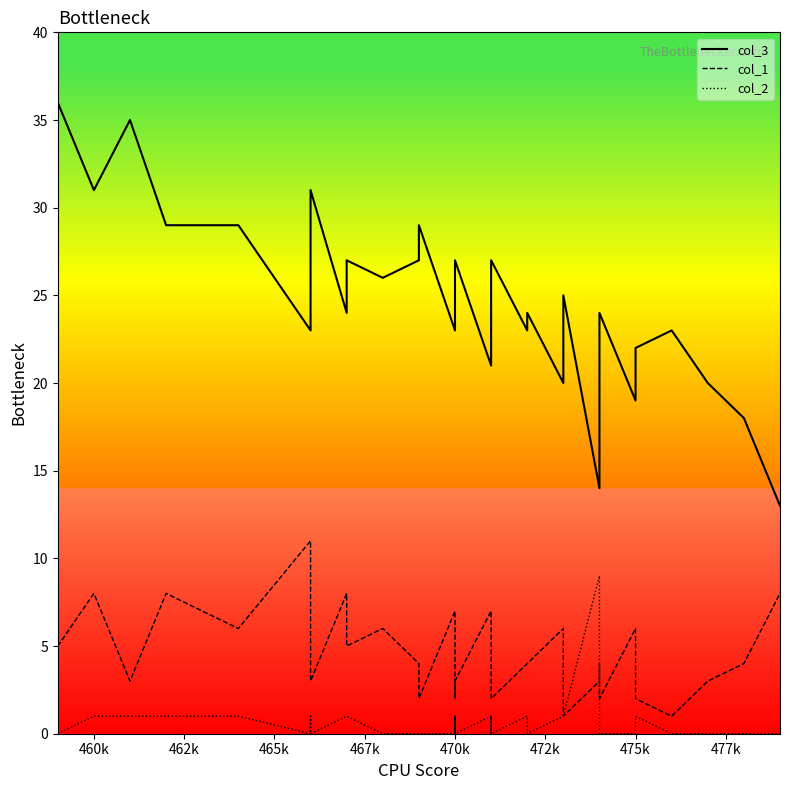

The col_3 series shows 23 at 470k. True or false?

True